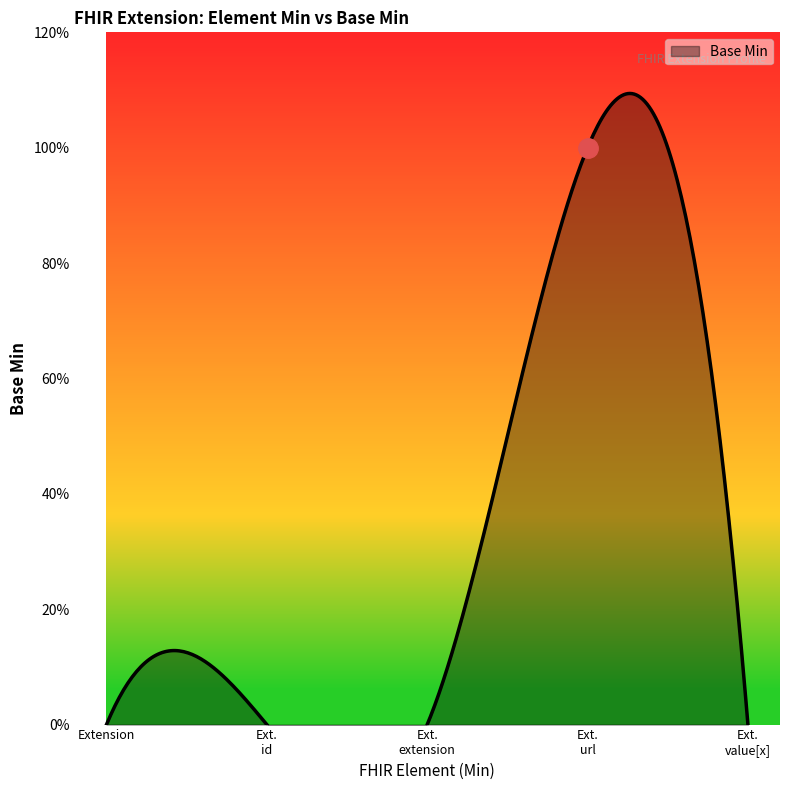

List the labels in order of value, largest first.

Extension.url, Extension, Extension.id, Extension.extension, Extension.value[x]